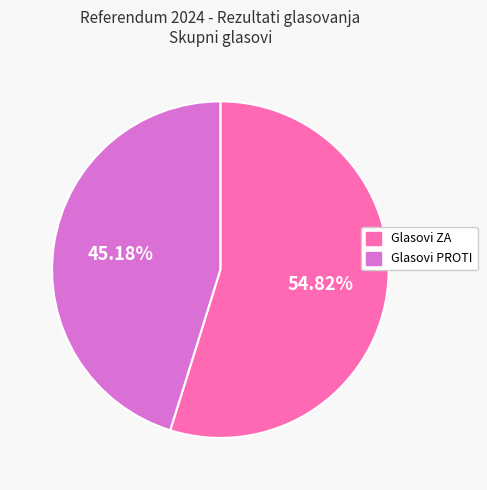

How many segments does this pie chart have?

2